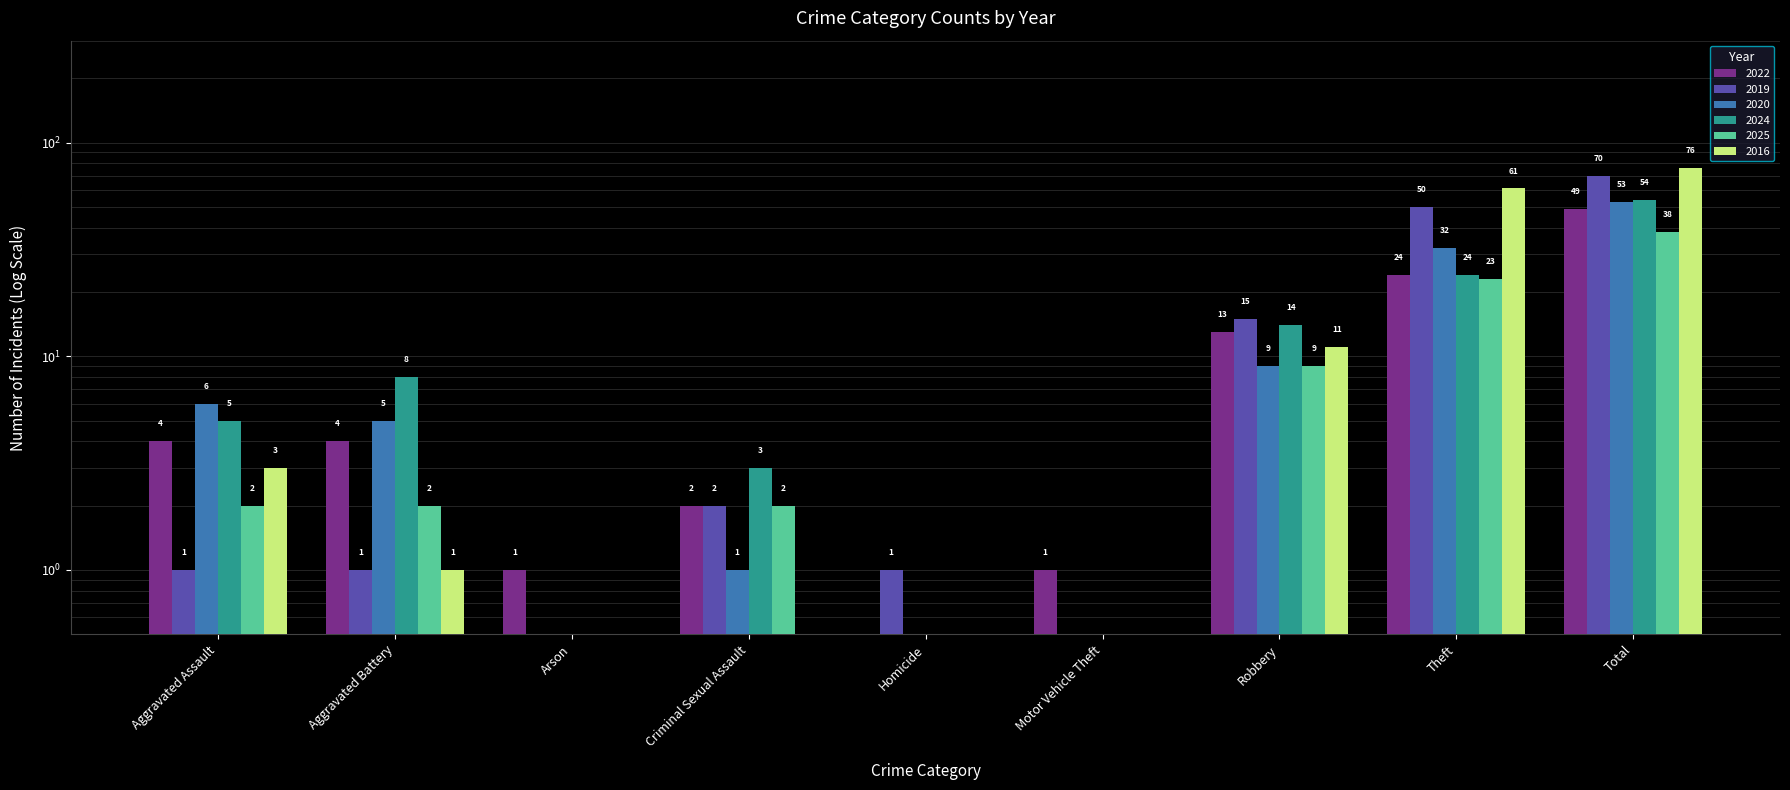

At how many categories does at least one series exceed 70?

1